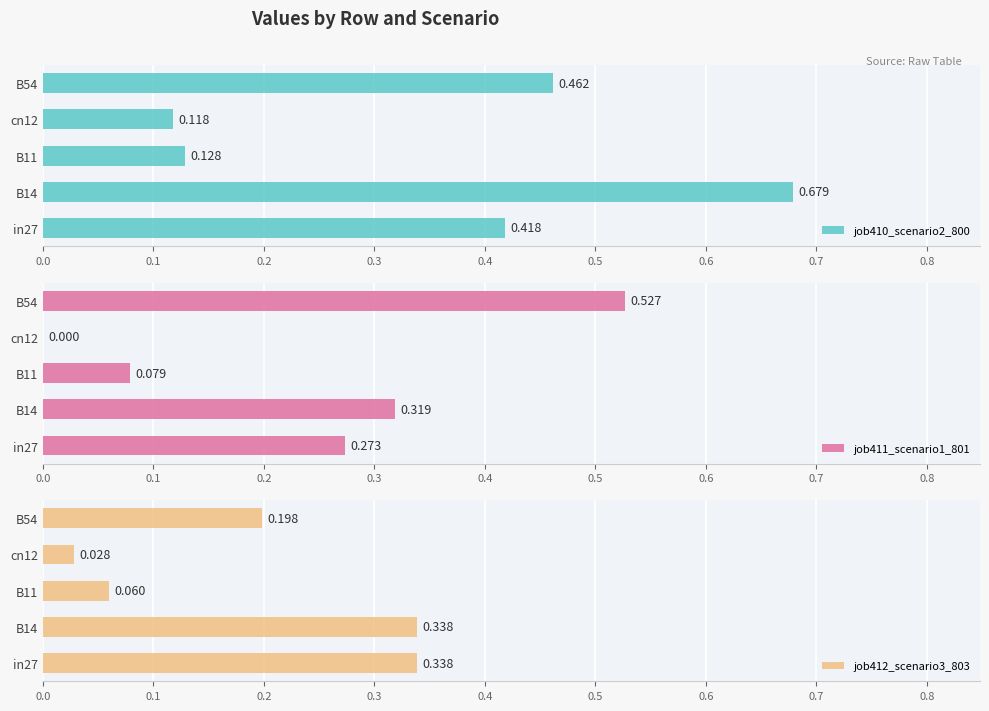

What is the maximum value shown in the chart?

0.7